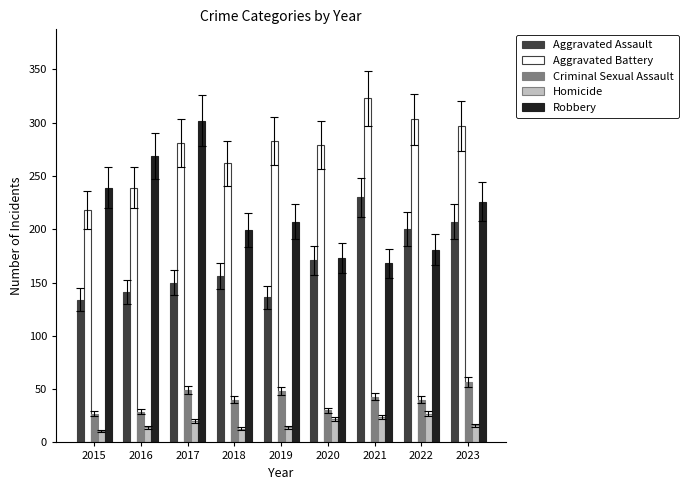

At how many categories does at least one series exceed 248?

8